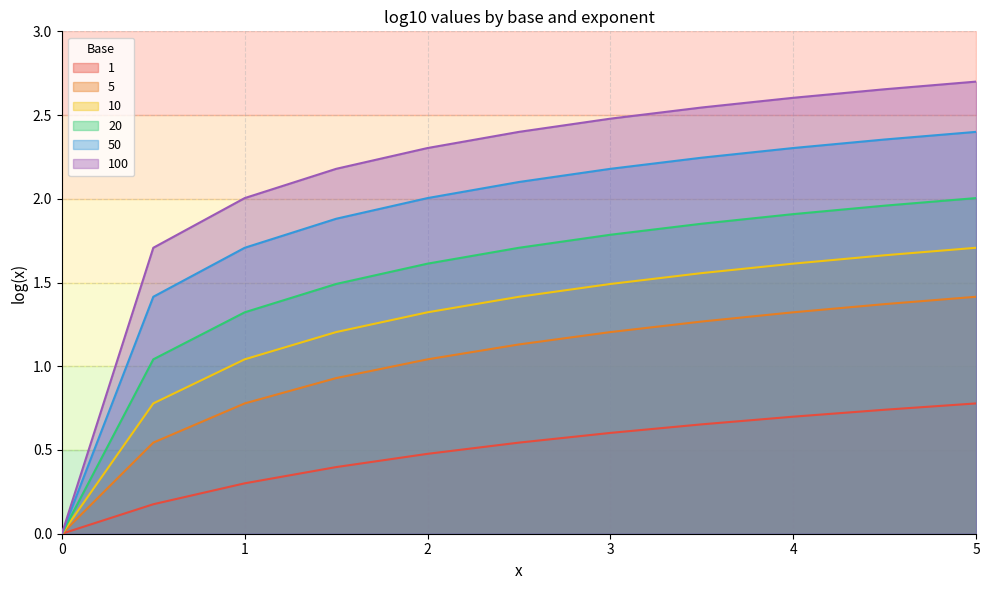

What is the value of the 100 point at the 3rd from the left?

2.0